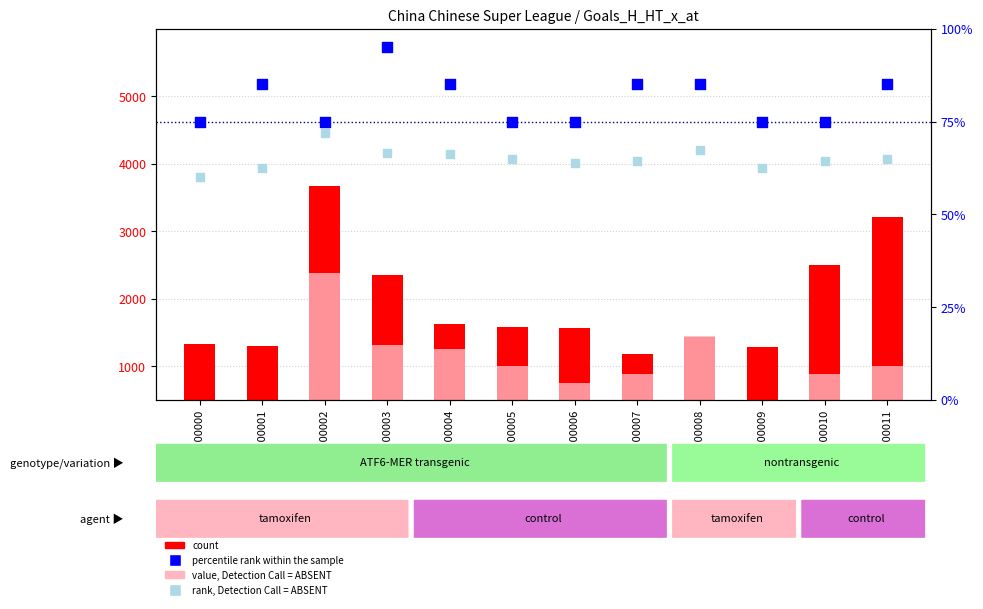

At which category is the sum across all series the highest?

GSM200002